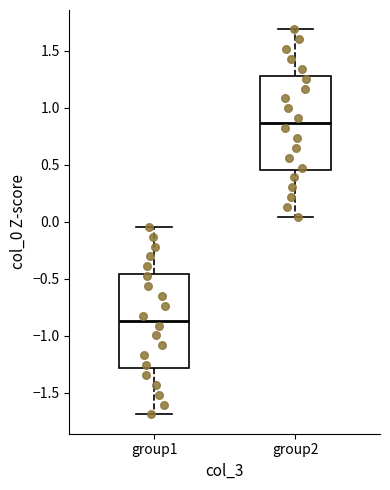

Reading left to right, transcribe this box plot: for each box, give where its median line is, the range the box spans, and where its two whiskers end, as read against the y-axis. The values are not printed on the chart, so give them approximately, as read against the axis.

group1: median -0.85, box -1.30 to -0.45, whiskers -1.70 to -0.05
group2: median 0.85, box 0.45 to 1.30, whiskers 0.05 to 1.70